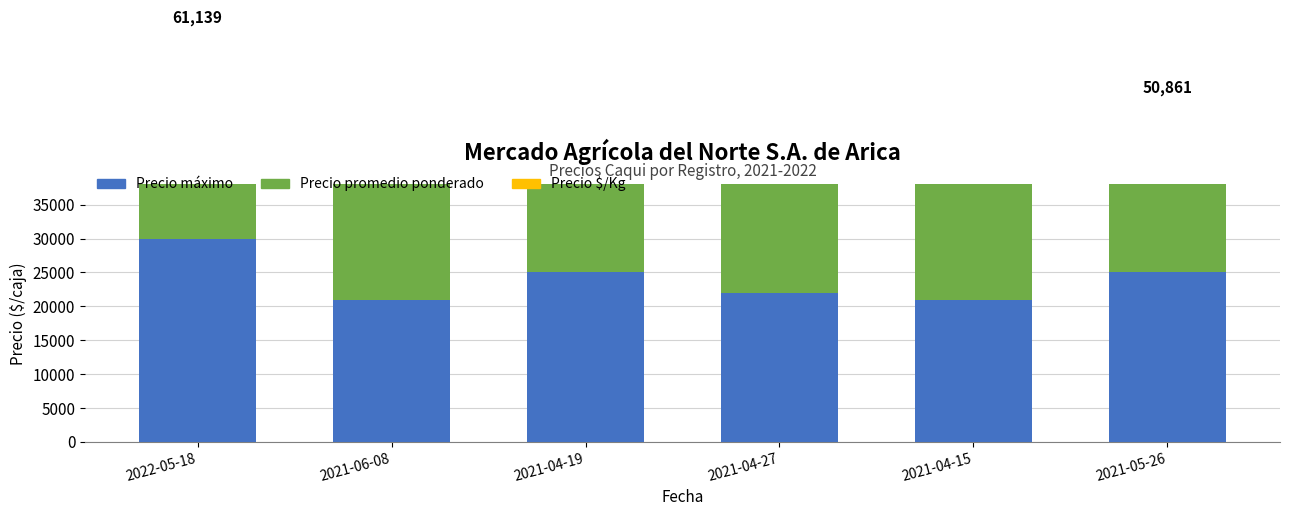

What is the difference between the maximum and second lowest values in the Precio máximo series?

9000